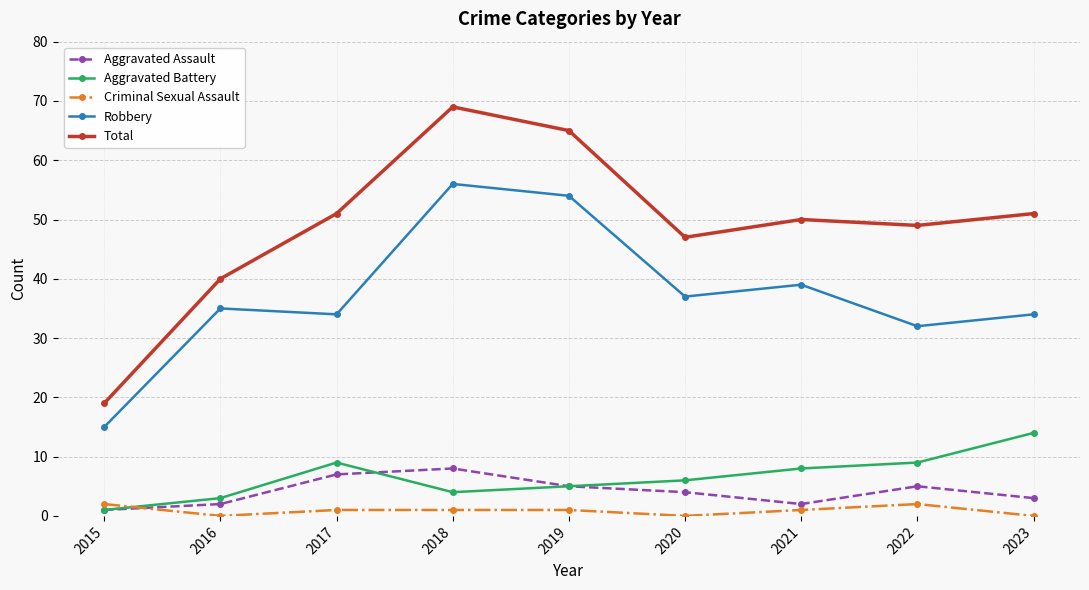

At which label does Aggravated Battery first exceed 6?

2017